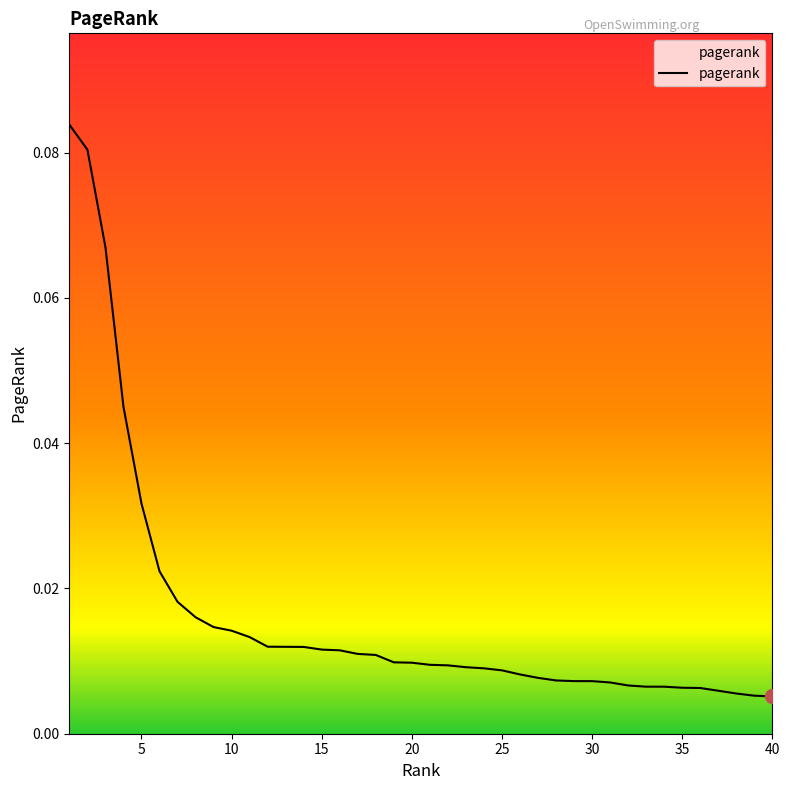

How many lines are shown in the chart?

1